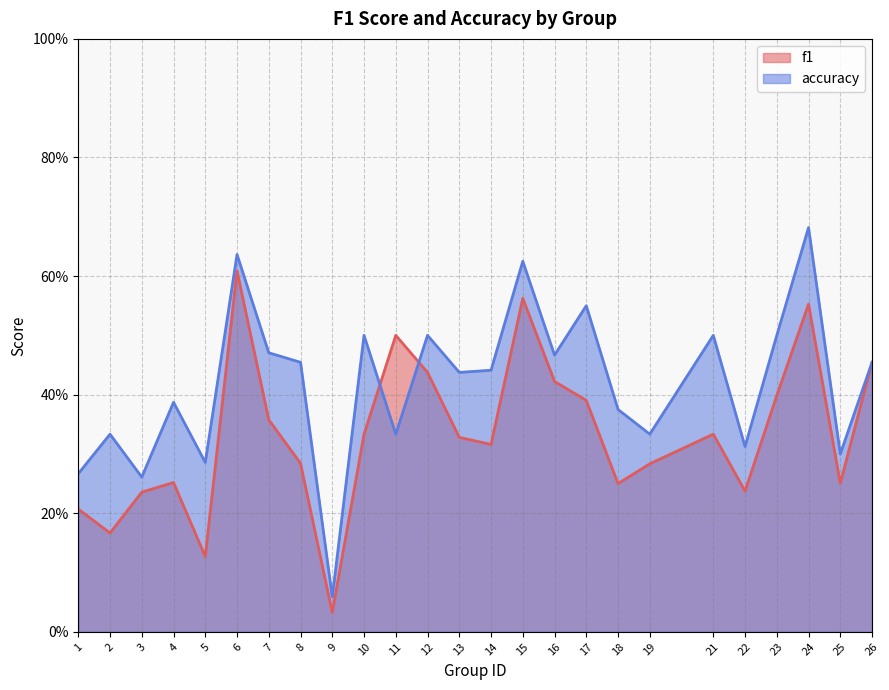

What is the total value across all series at 24?

1.2